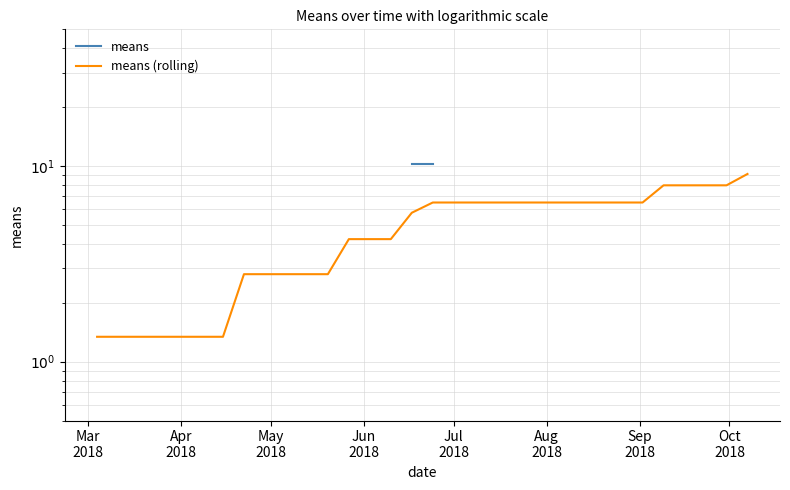

True or false: means and means (rolling) cross at least once.

False